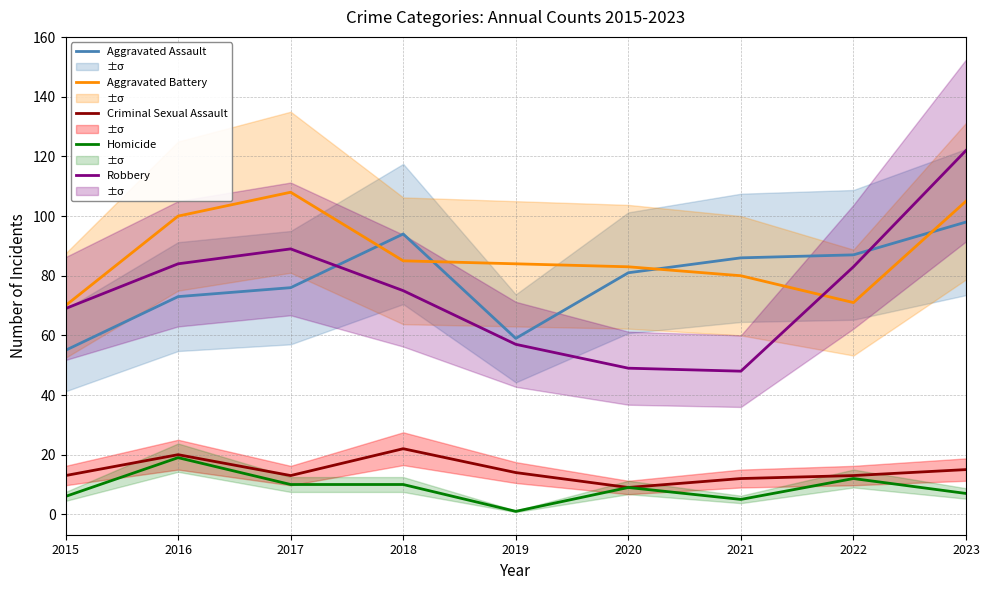

At which category is the sum across all series the highest?

2023